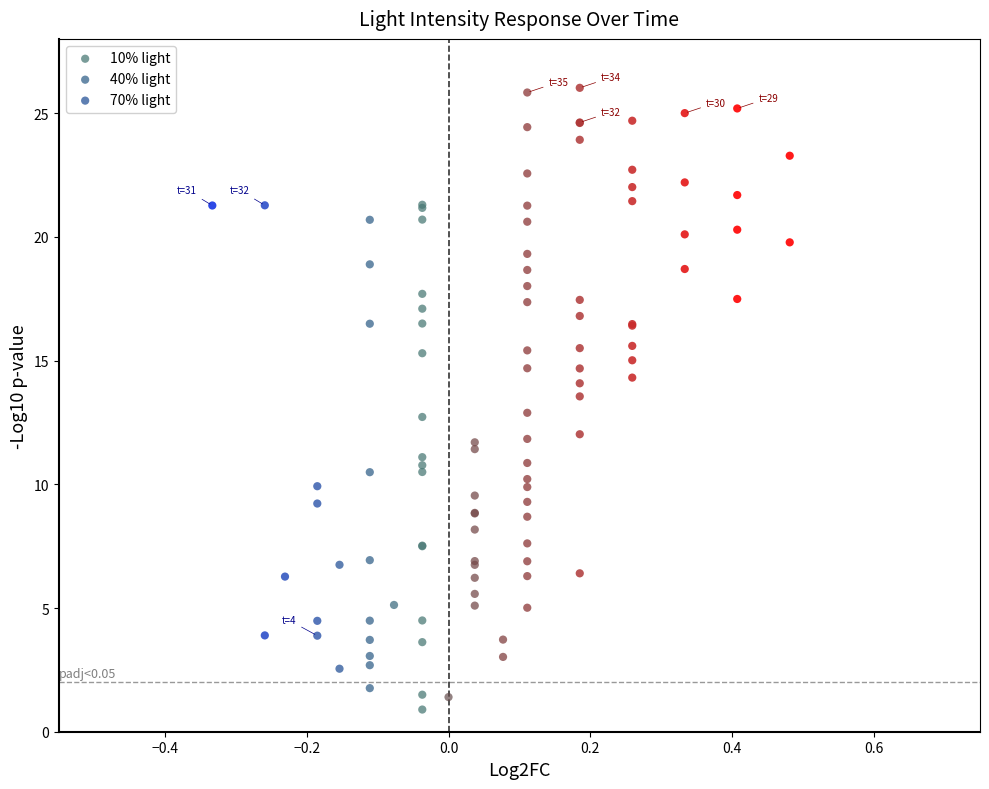

Which series reaches the maximum Y coordinate?

70% light